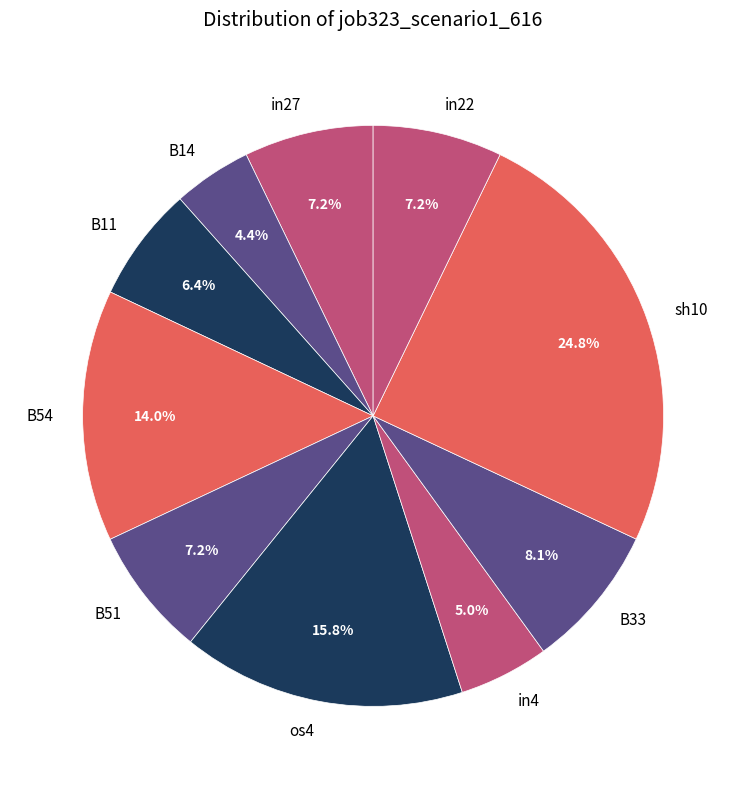

To the nearest percent, what percentage of the pie is B54?

14%